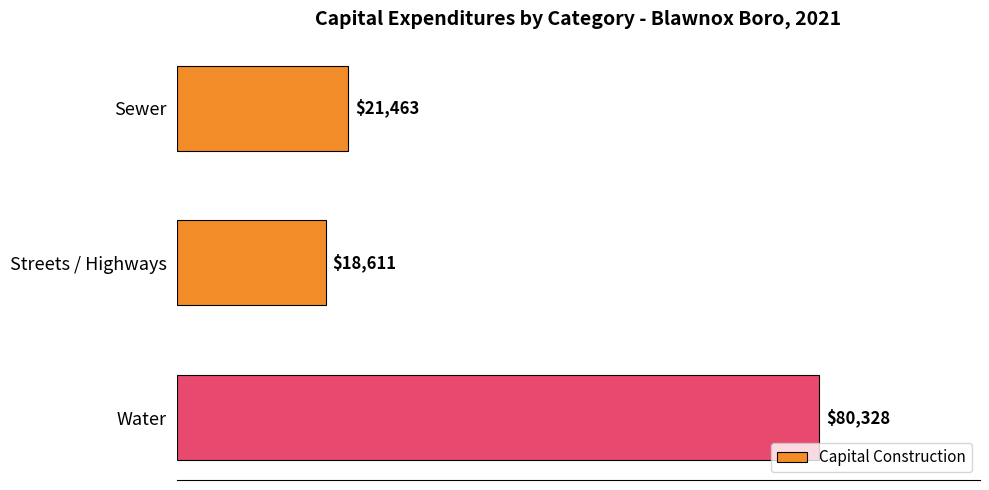

What is the change in value from Streets / Highways to Water?

+61717